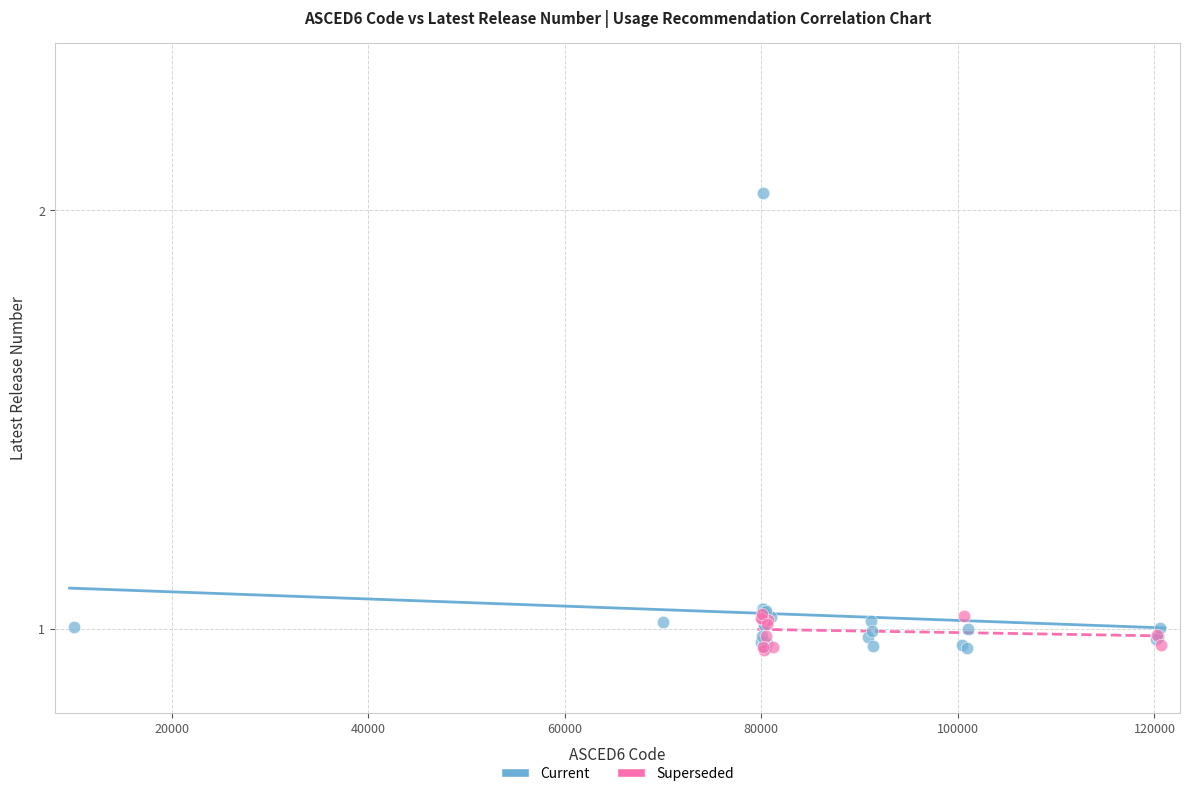

Which series has the widest spread of Y values?

Current